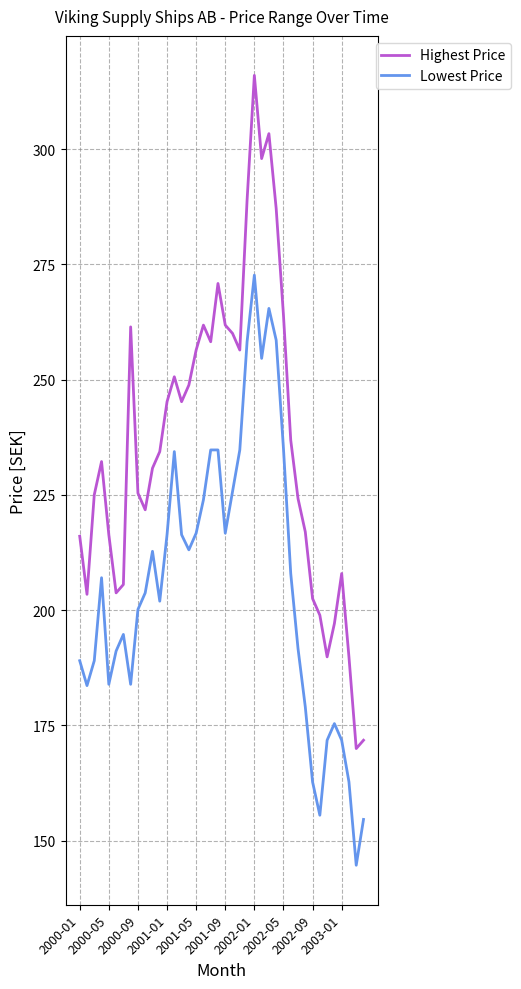

What is the difference between the maximum and minimum values in the Highest Price series?

146.0